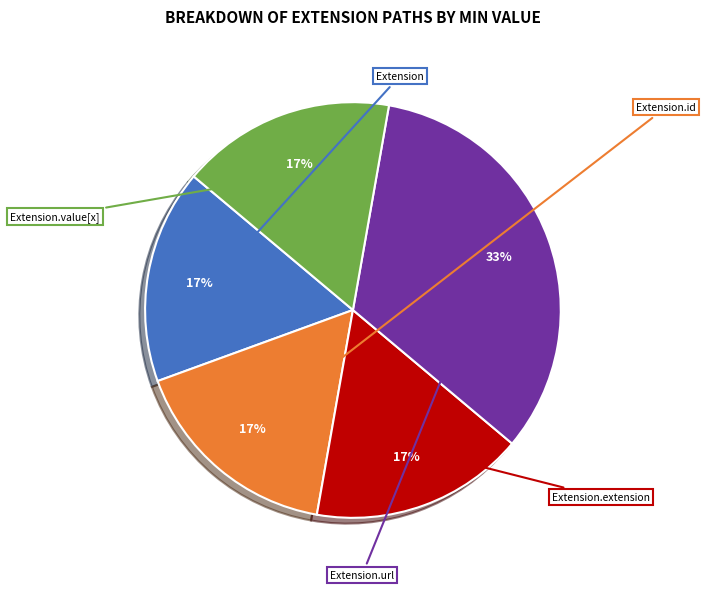

How many slices are in this pie chart?

5